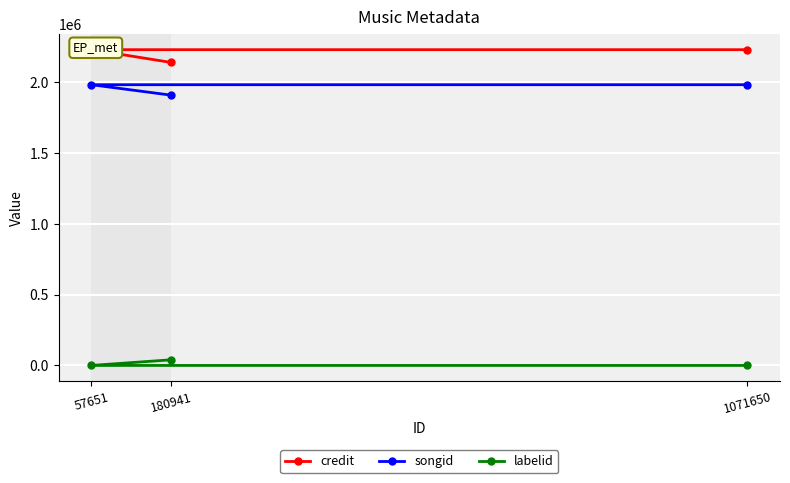

What is the label of the 1st point from the right?

1071650